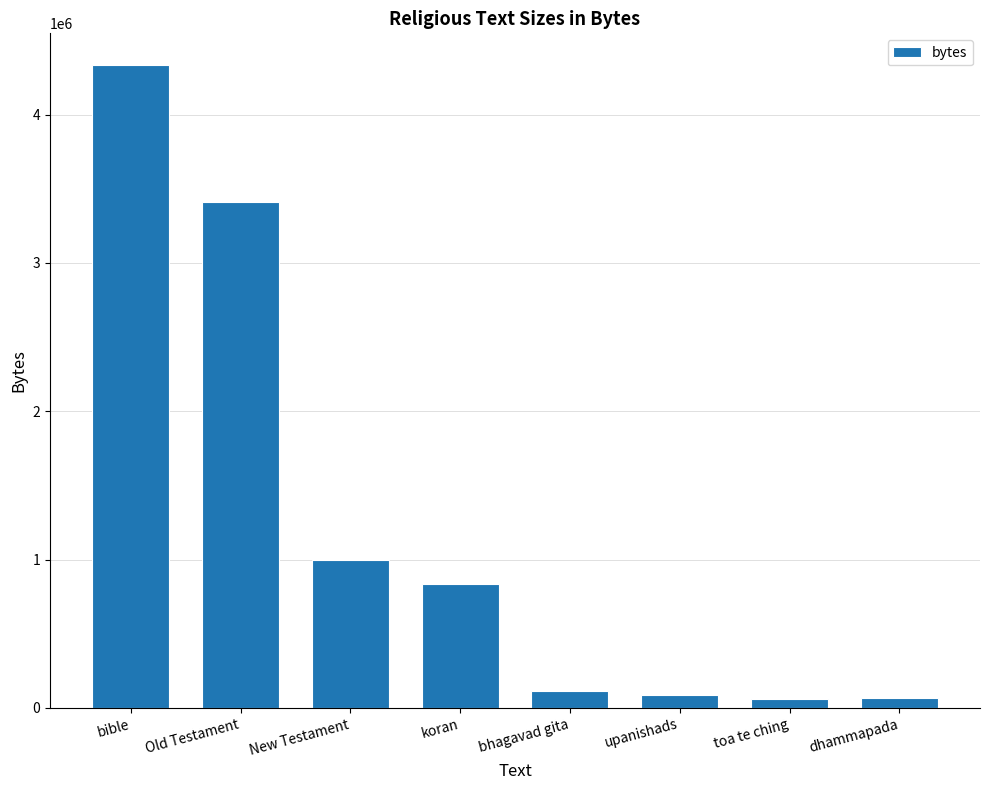

What position from the left is upanishads?

6